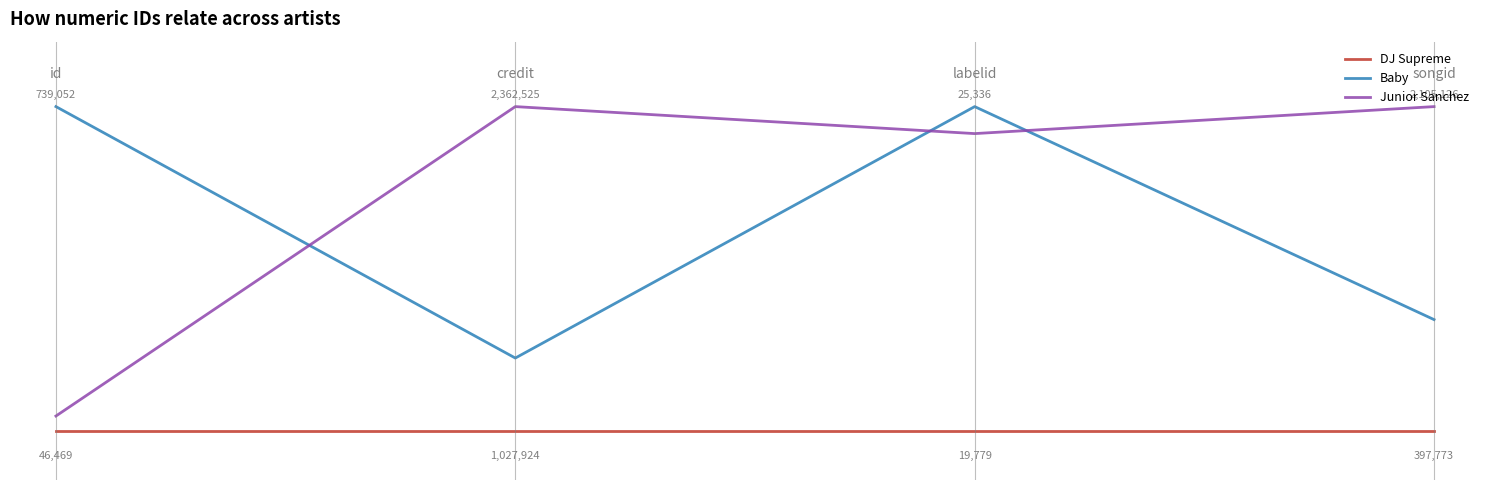

Which series ends up on top after the final intersection of Baby and Junior Sanchez?

Junior Sanchez